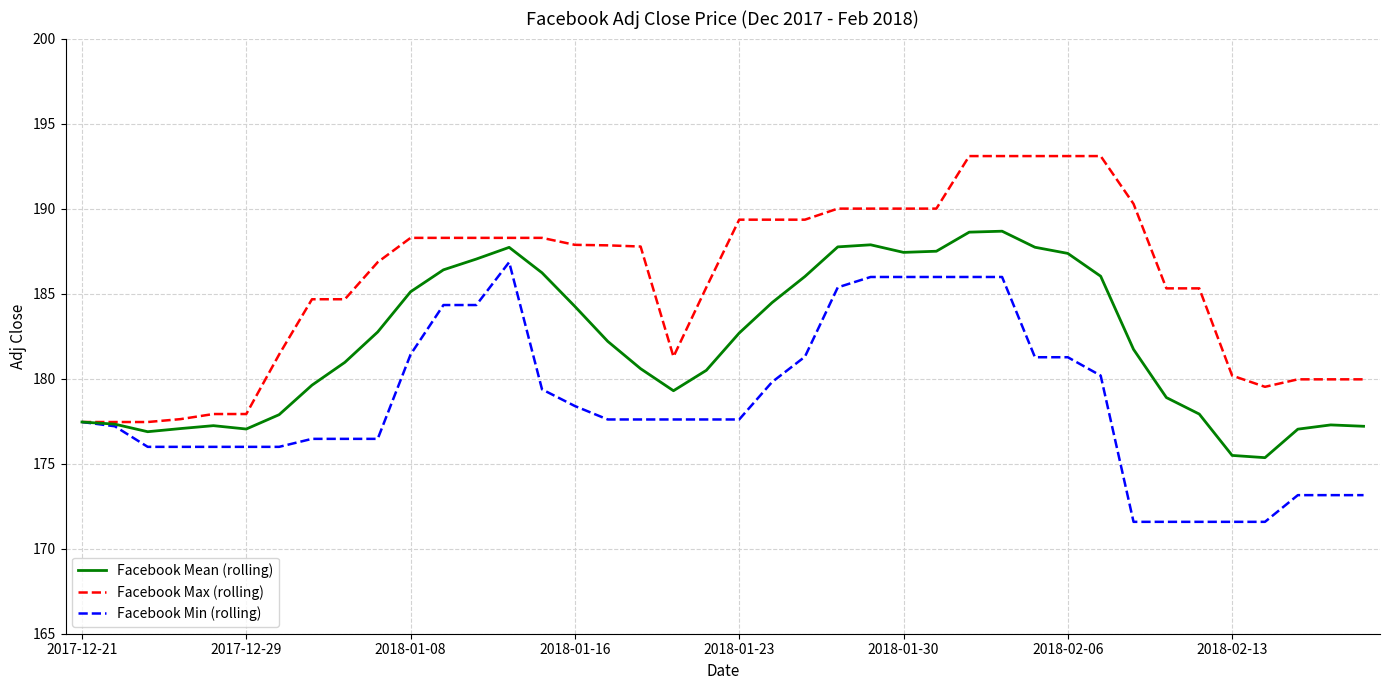

Which series has the largest total across all categories?

Facebook Max (rolling)